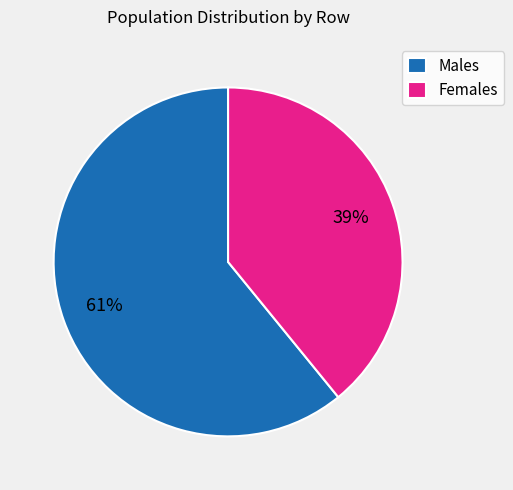

How many segments does this pie chart have?

2